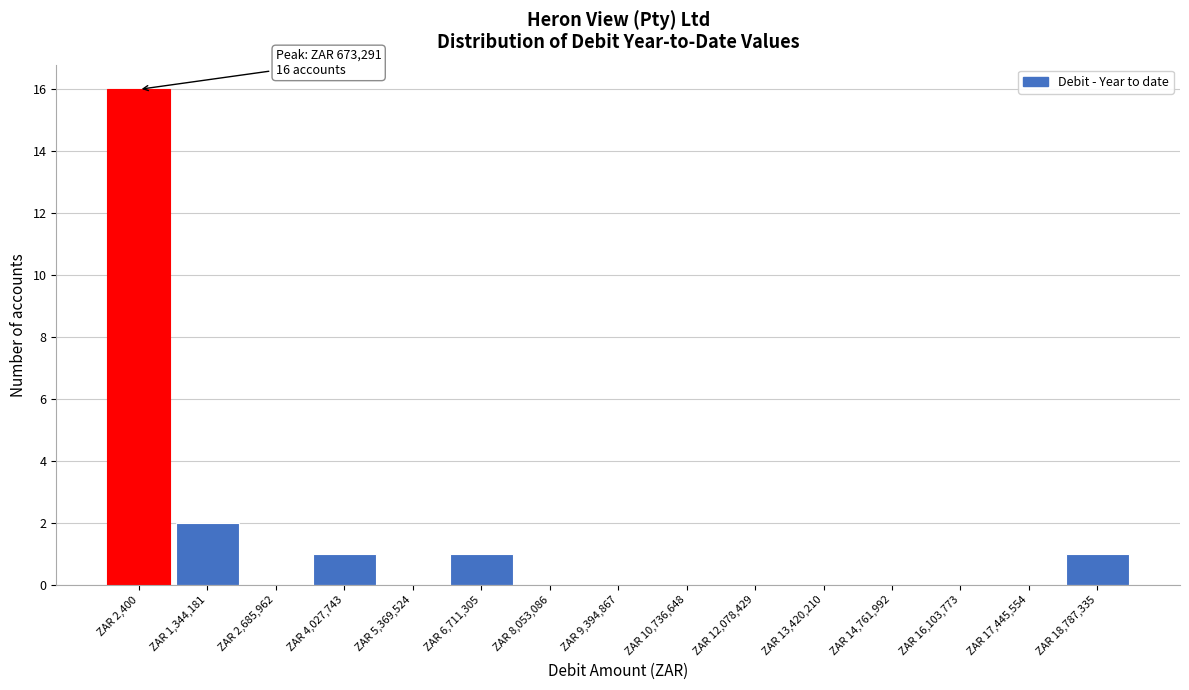

Reading right to left, extract all data points from this chart.

ZAR 18,787,335=1	ZAR 17,445,554=0	ZAR 16,103,773=0	ZAR 14,761,992=0	ZAR 13,420,210=0	ZAR 12,078,429=0	ZAR 10,736,648=0	ZAR 9,394,867=0	ZAR 8,053,086=0	ZAR 6,711,305=1	ZAR 5,369,524=0	ZAR 4,027,743=1	ZAR 2,685,962=0	ZAR 1,344,181=2	ZAR 2,400=16